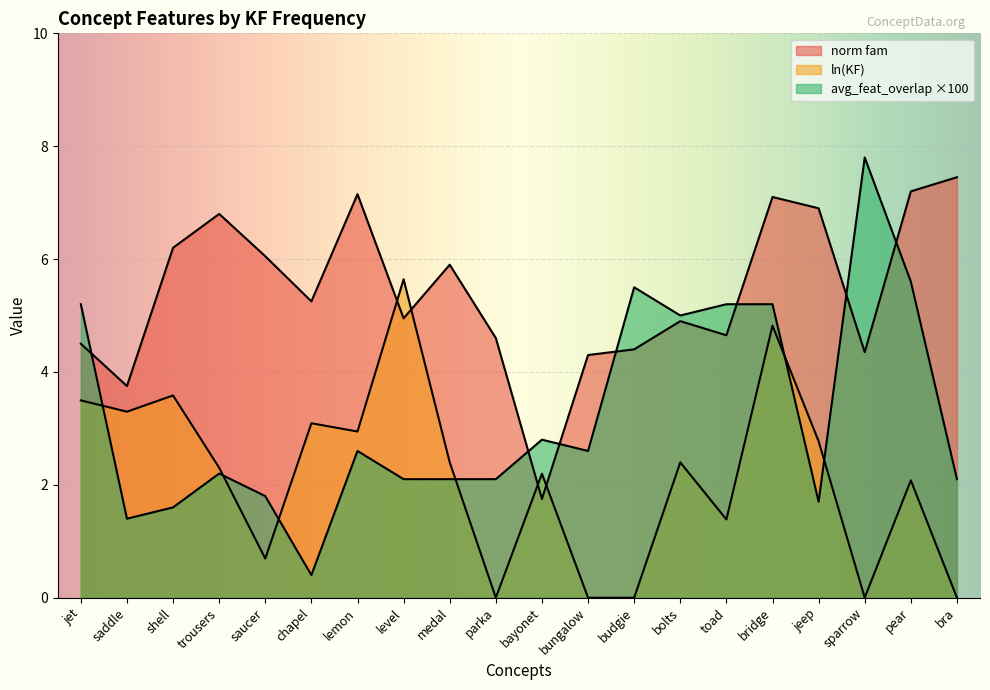

What is the difference between the highest and lowest values at sparrow?

7.8